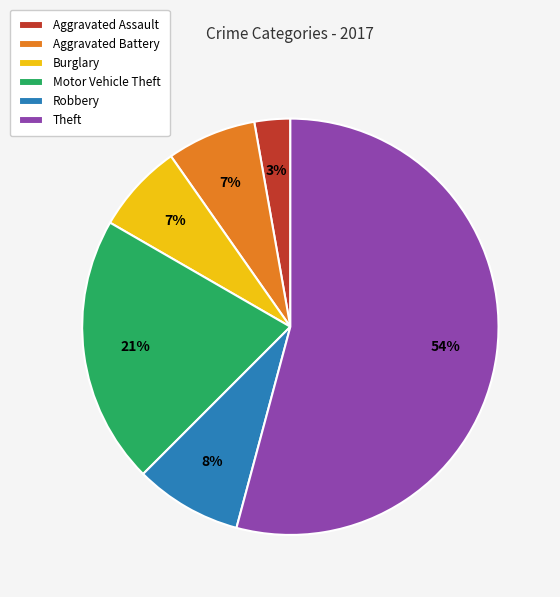

What percentage is the Theft slice, to the nearest percent?

54%